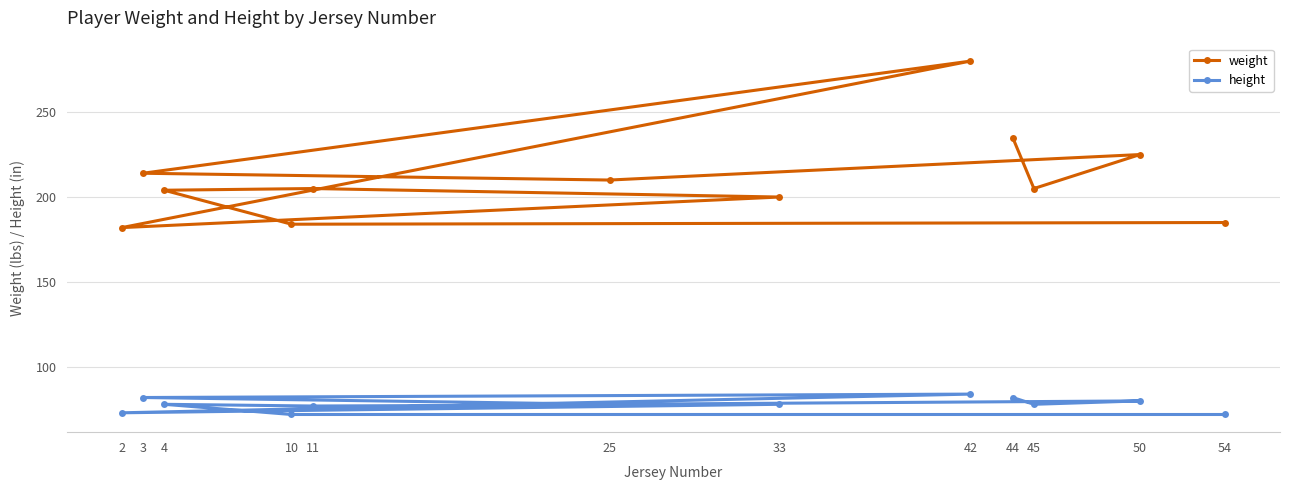

What is the value of the weight point at the 5th from the left?

205